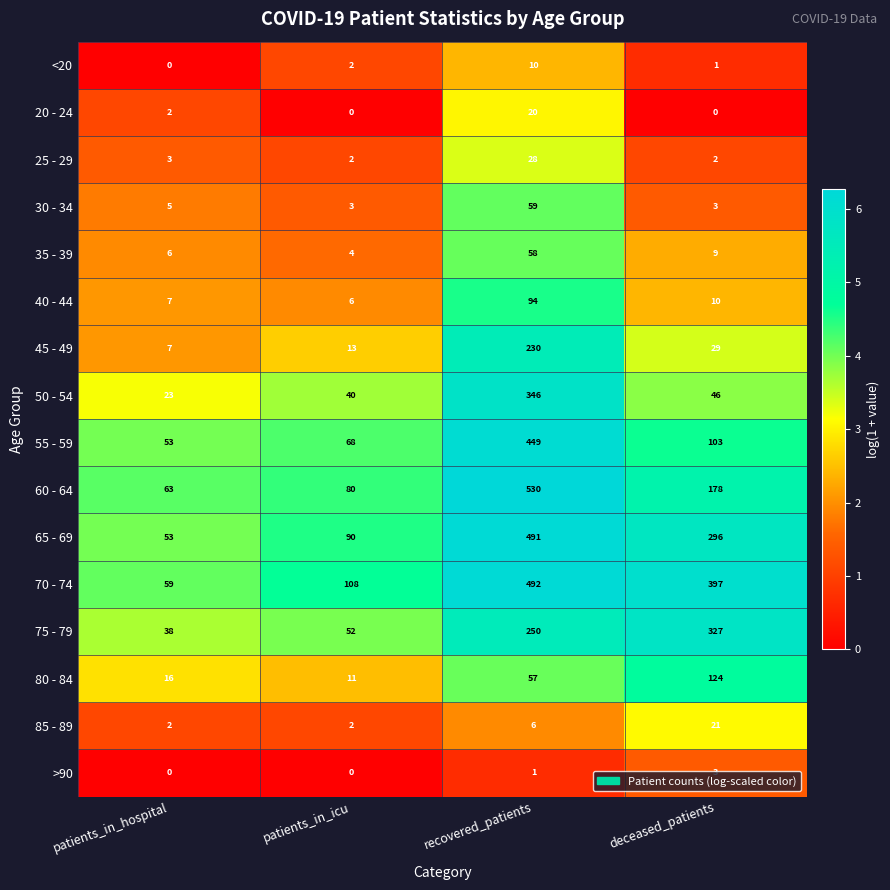

Which series changed the most between recovered_patients and deceased_patients?

60 - 64